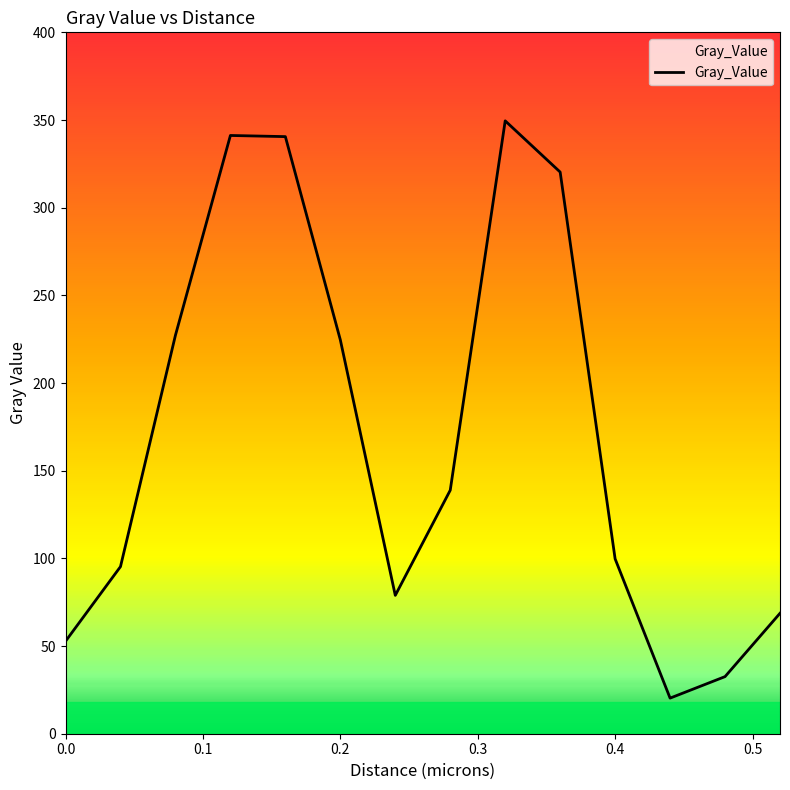

What is the maximum value shown in the chart?

349.5